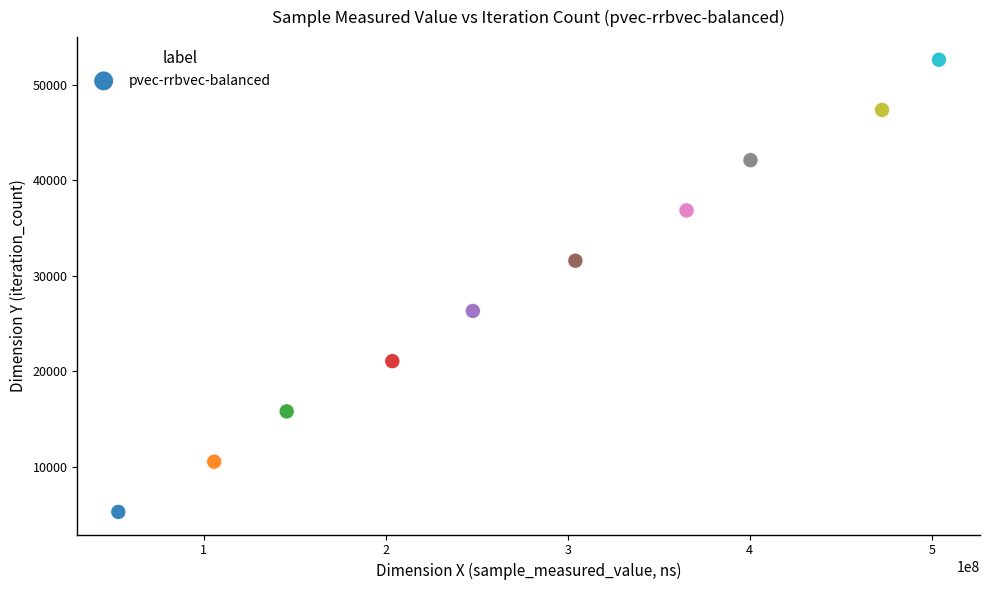

What is the average Y value?

28952